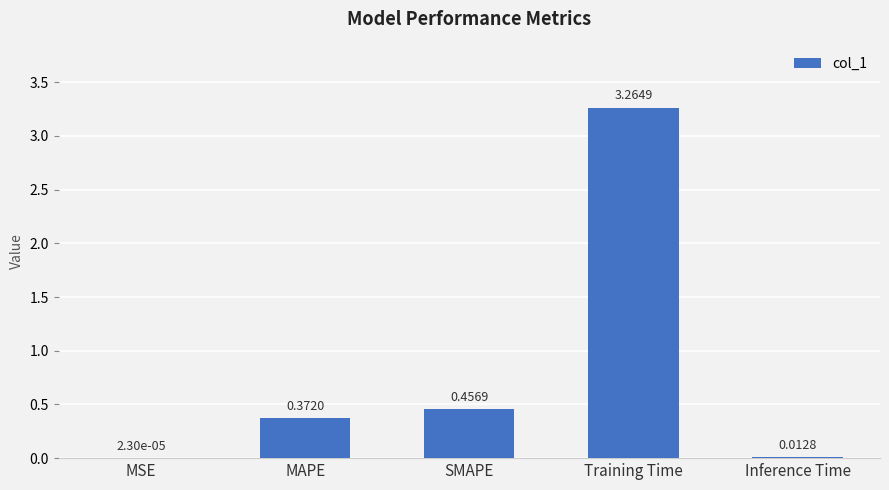

What is the sum of all values?

4.1